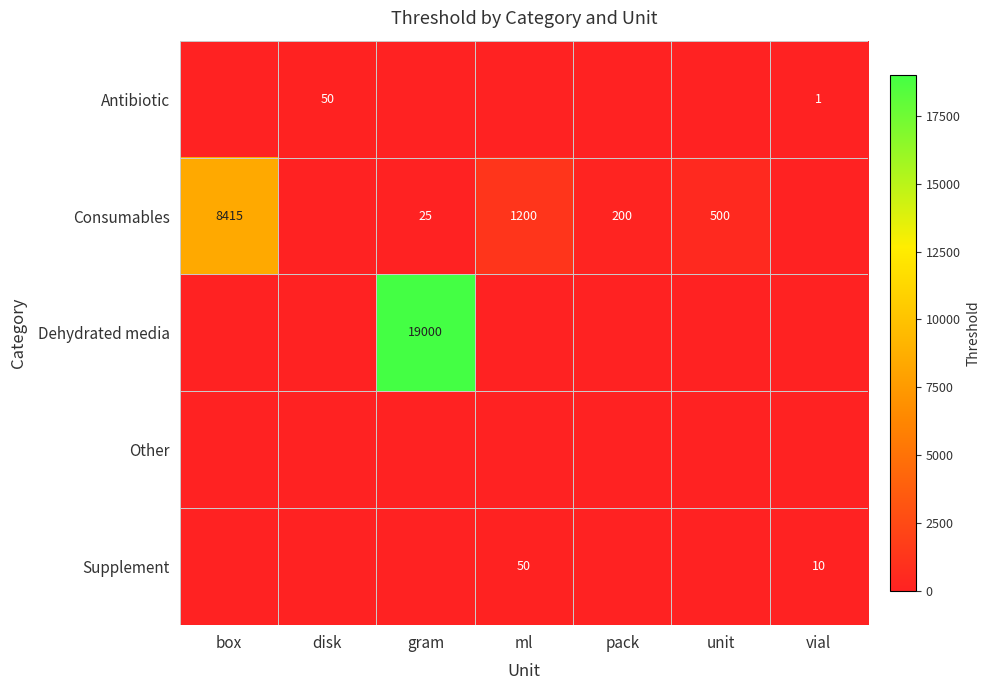

What is the total value across all series at pack?

200